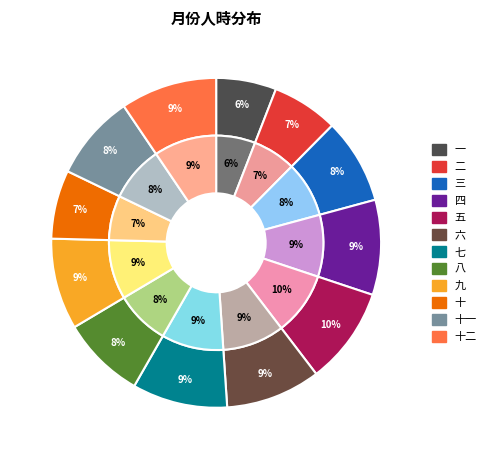

What percentage is the 十二 slice, to the nearest percent?

9%